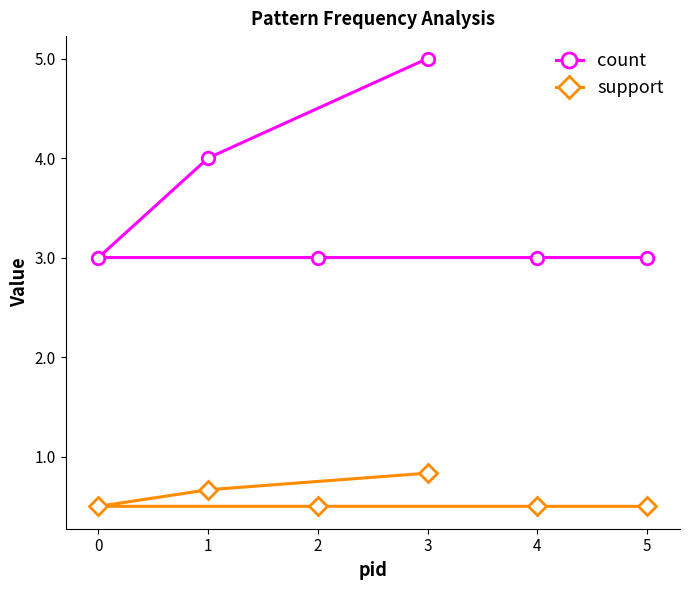

The count series shows 4.2 at 0. True or false?

False